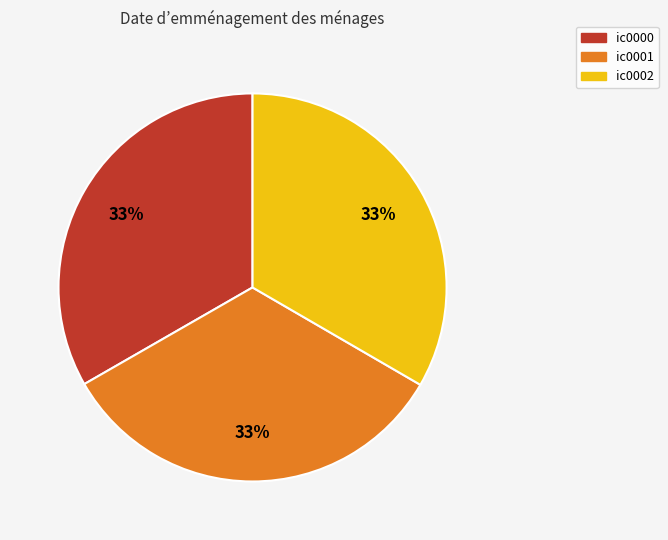

Approximately how many times larger is the value at ic0002 compared to ic0000?

1.0